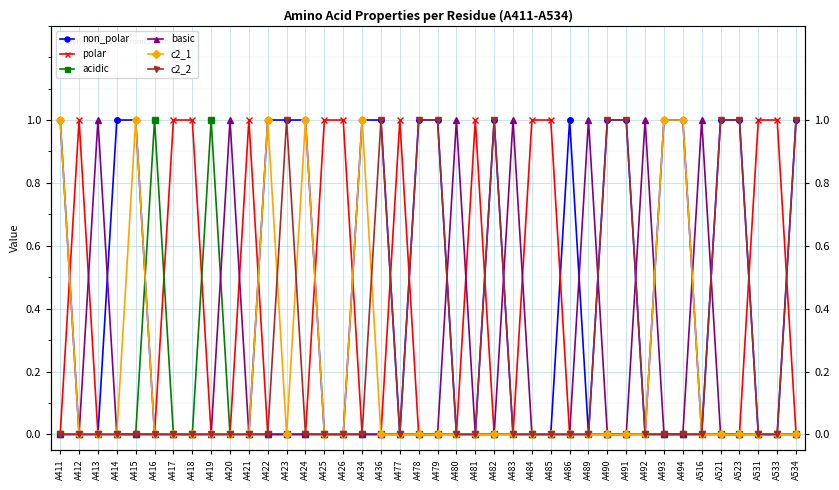

What are all the series names shown in the legend?

non_polar, polar, acidic, basic, c2_1, c2_2